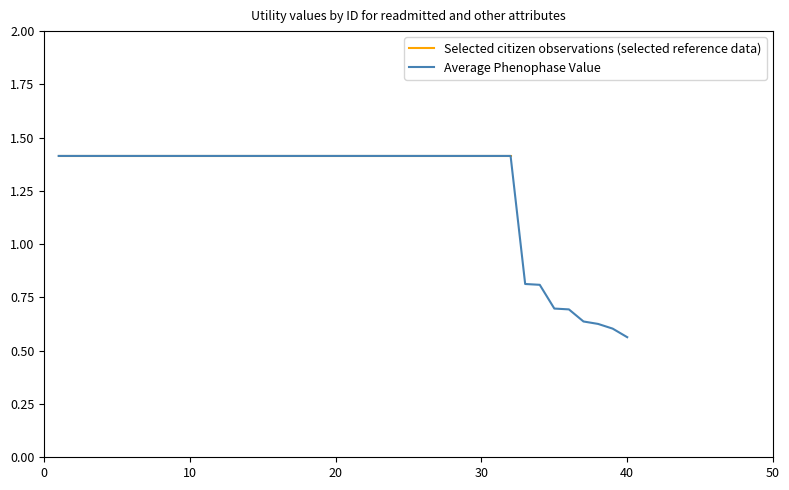

Reading right to left, transcribe all the data shown in this chart.

0.6	0.6	0.6	0.6	0.7	0.7	0.8	0.8	1.4	1.4	1.4	1.4	1.4	1.4	1.4	1.4	1.4	1.4	1.4	1.4	1.4	1.4	1.4	1.4	1.4	1.4	1.4	1.4	1.4	1.4	1.4	1.4	1.4	1.4	1.4	1.4	1.4	1.4	1.4	1.4